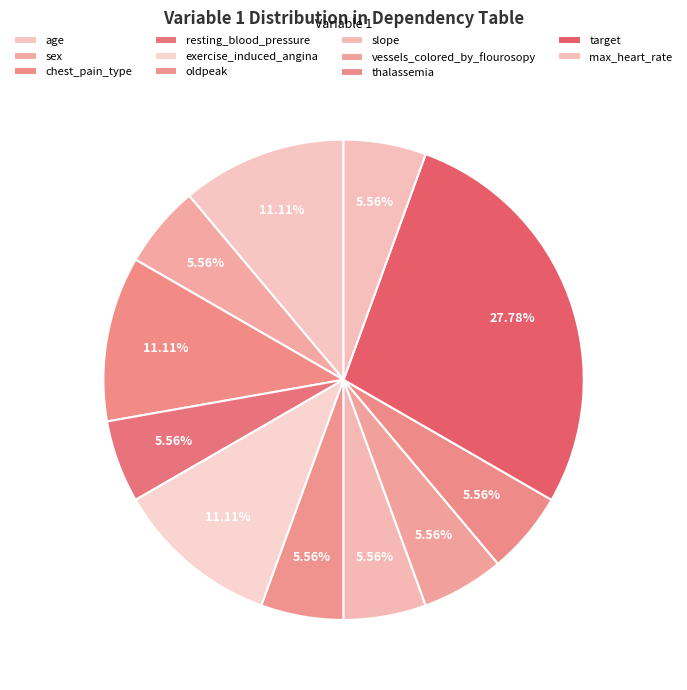

Count the number of slices in the pie.

11